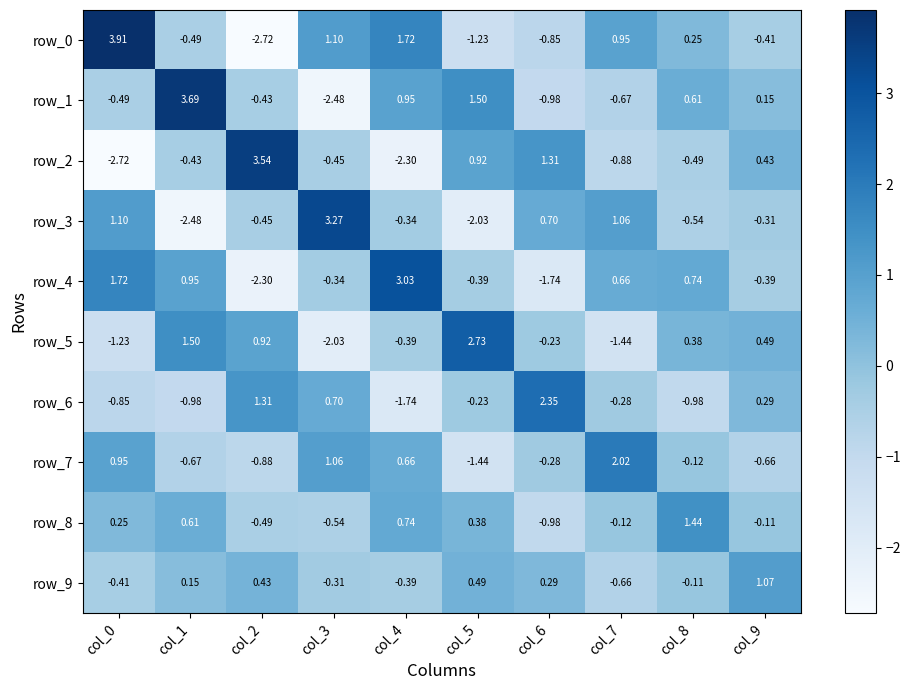

At which label does row_3 reach its minimum?

col_1